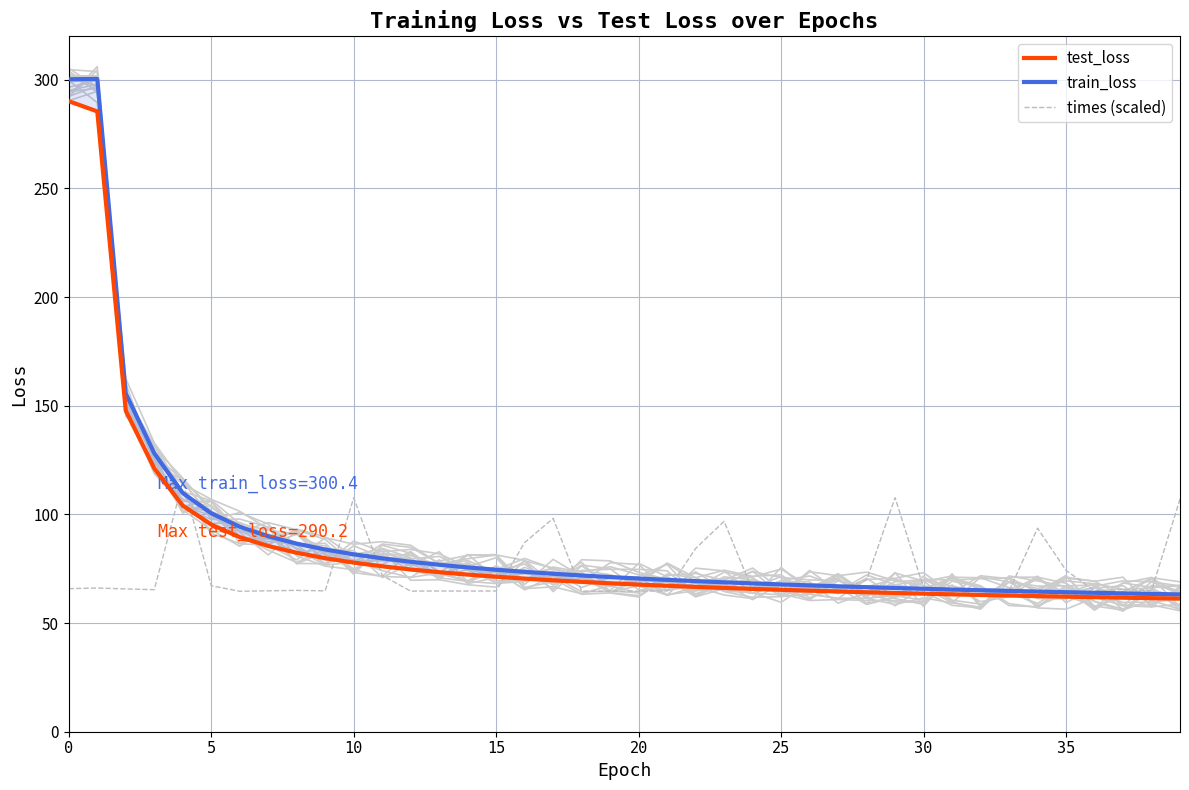

What is the value of the times (scaled) point at the 37th from the left?

64.9